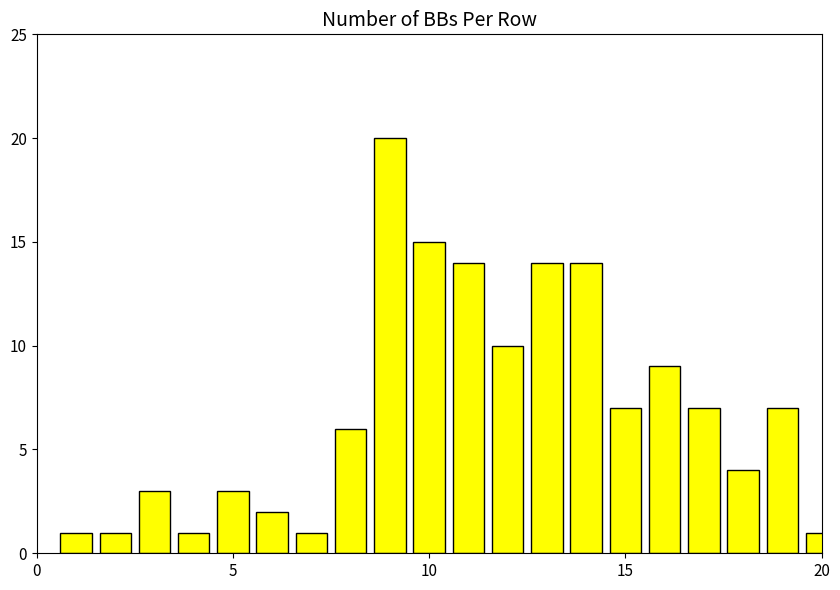

What is the difference between the second highest and second lowest values?

14